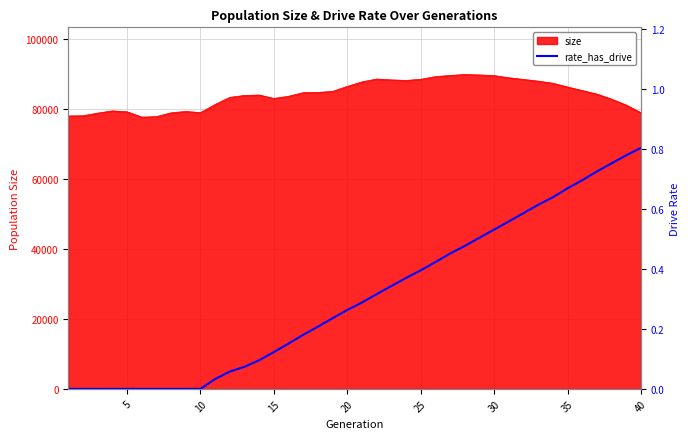

What is the lowest value of the size series?

77724